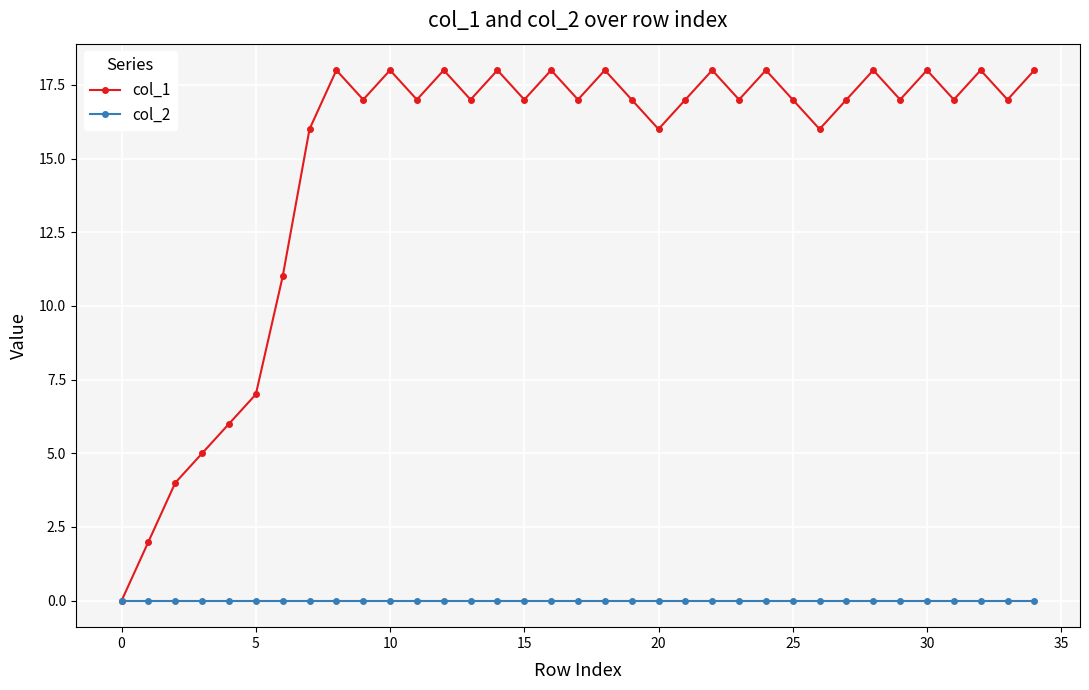

List the series in order of their overall mean, lowest first.

col_2, col_1